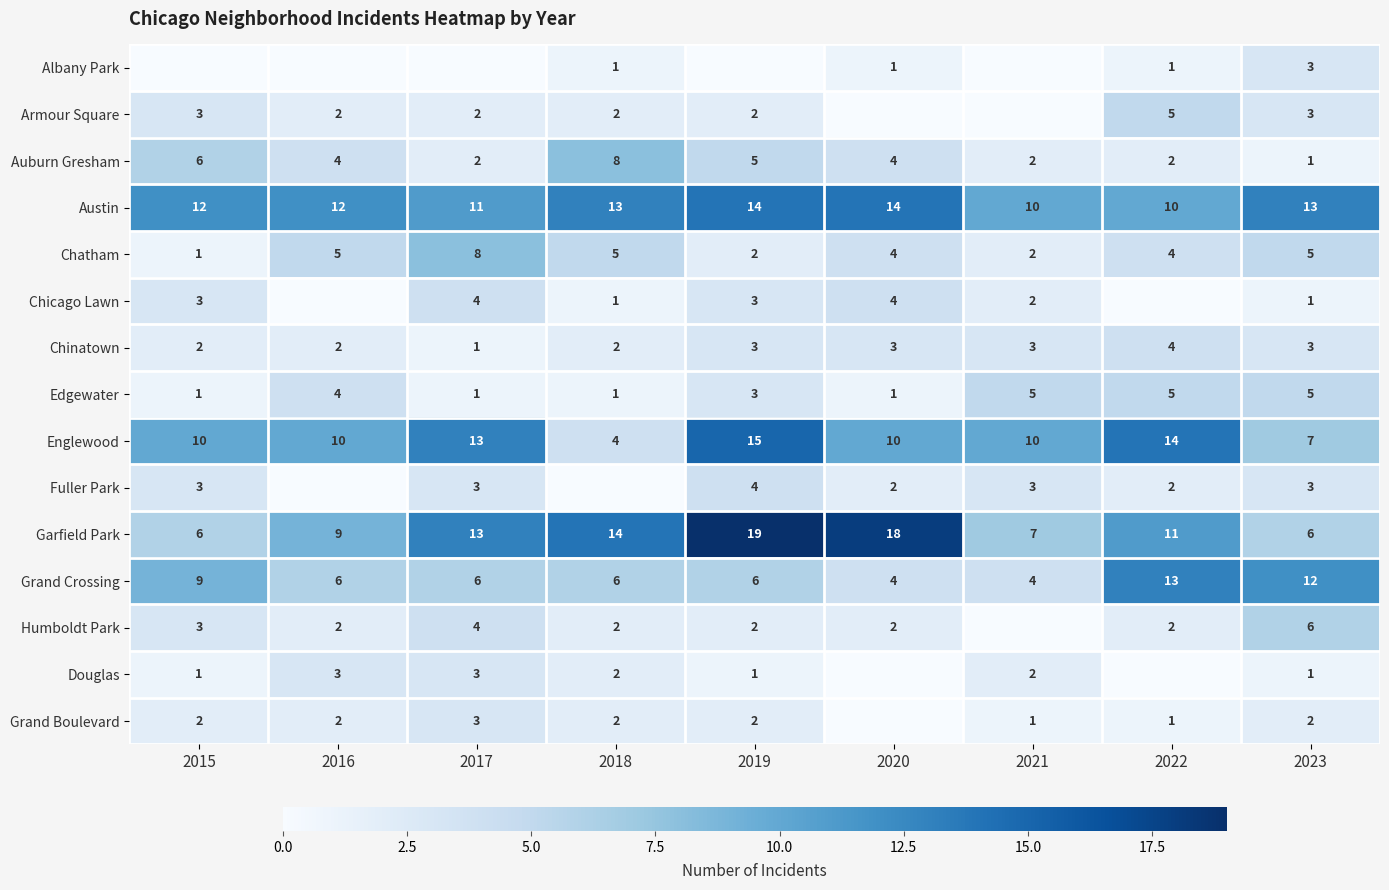

The Grand Boulevard series shows 2 at 2022. True or false?

False